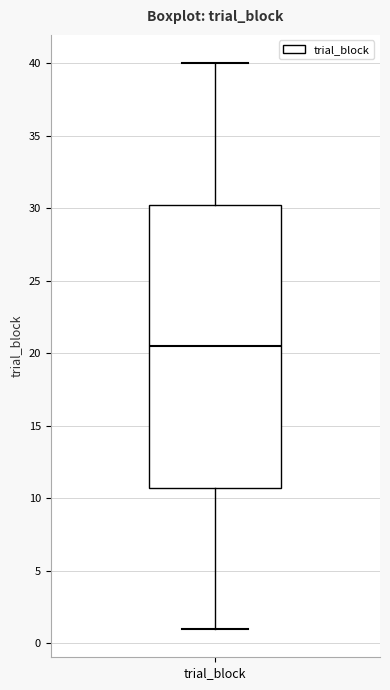

Transcribe this box plot: give where the median line is, the range the box spans, and where the two whiskers end, as read against the y-axis. The values are not printed on the chart, so give them approximately, as read against the axis.

median 20.5, box 11.0 to 30.5, whiskers 1.0 to 40.0